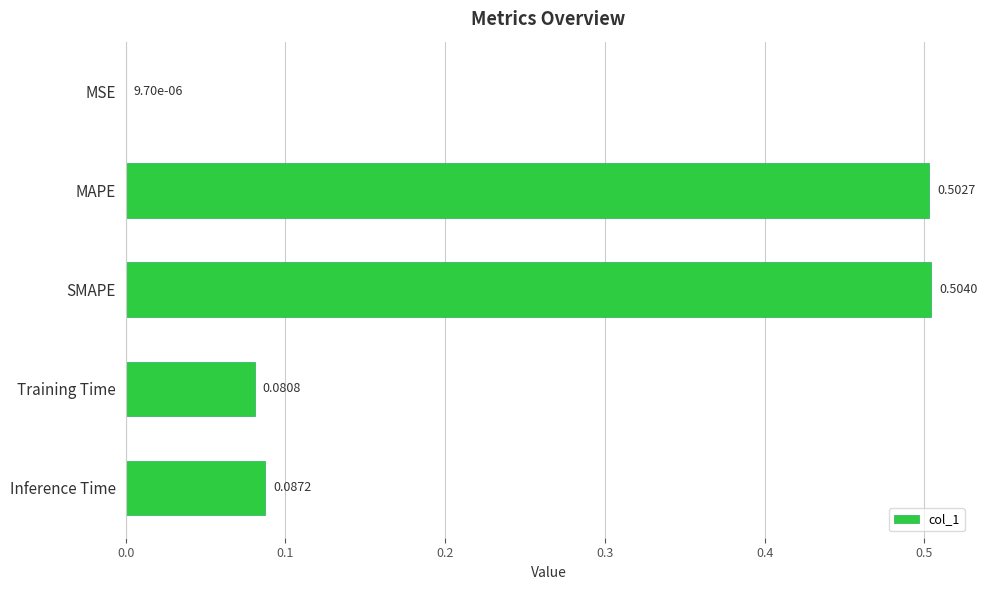

What is the change in value from MSE to MAPE?

+0.5